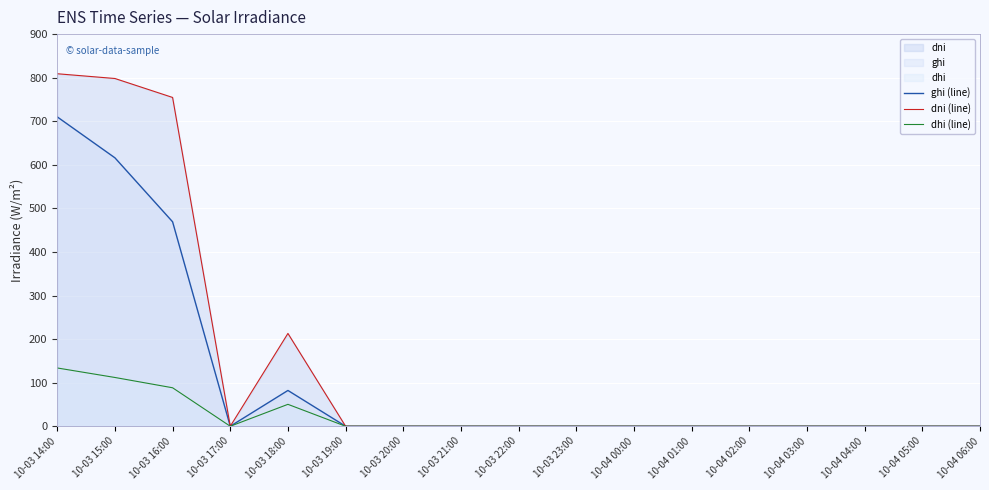

At which category does dni (line) reach its first local valley?

10-03 17:00